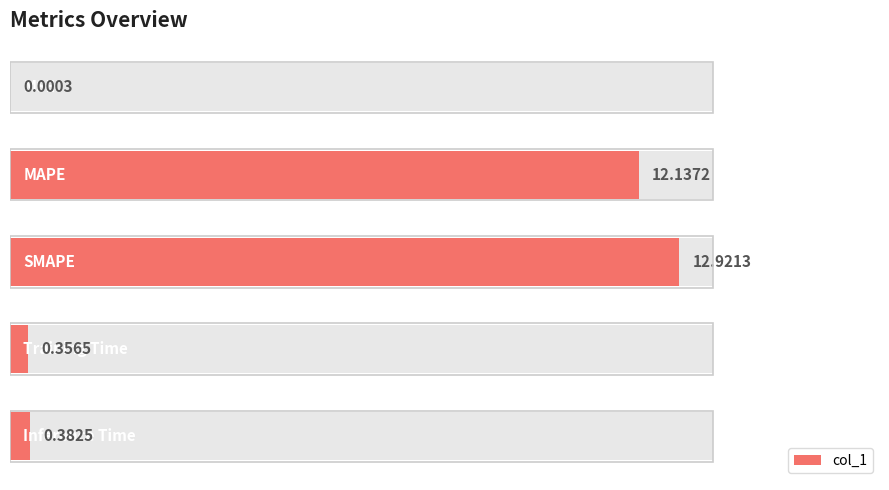

How many bars are there in total?

5